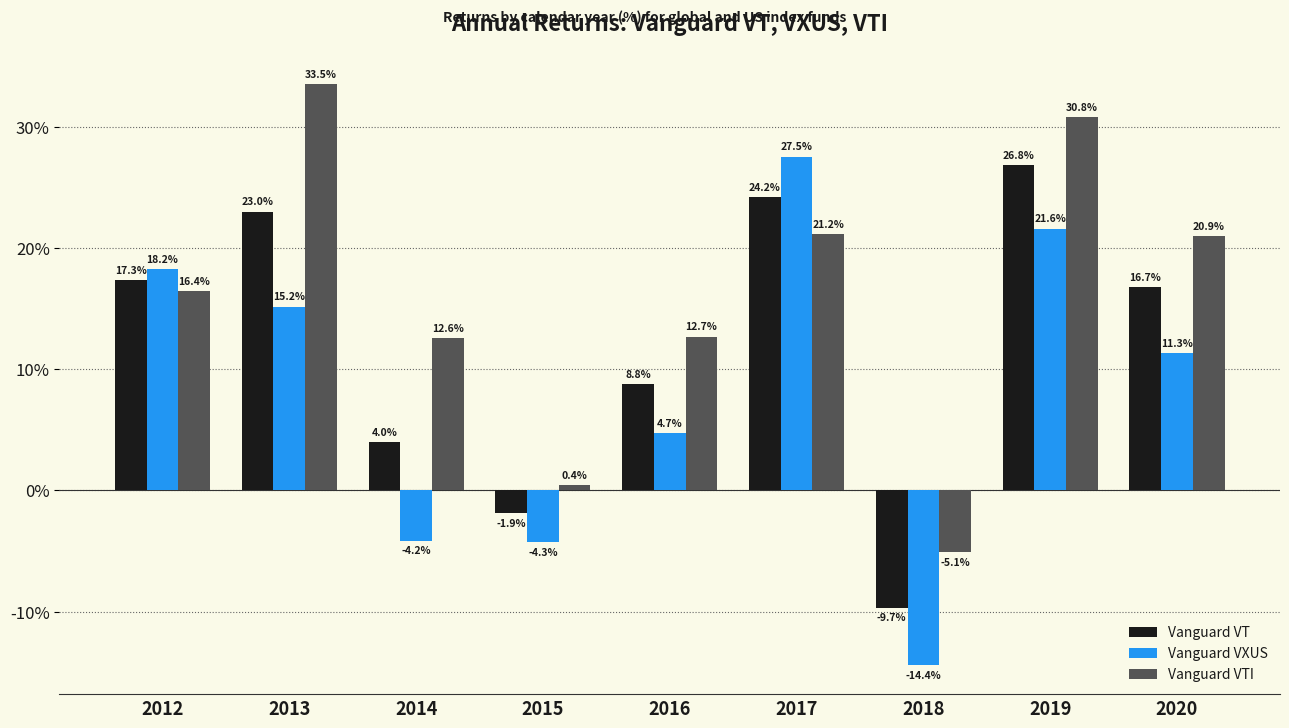

What is the difference between the Vanguard VT values at 2015 and 2017?

26.1